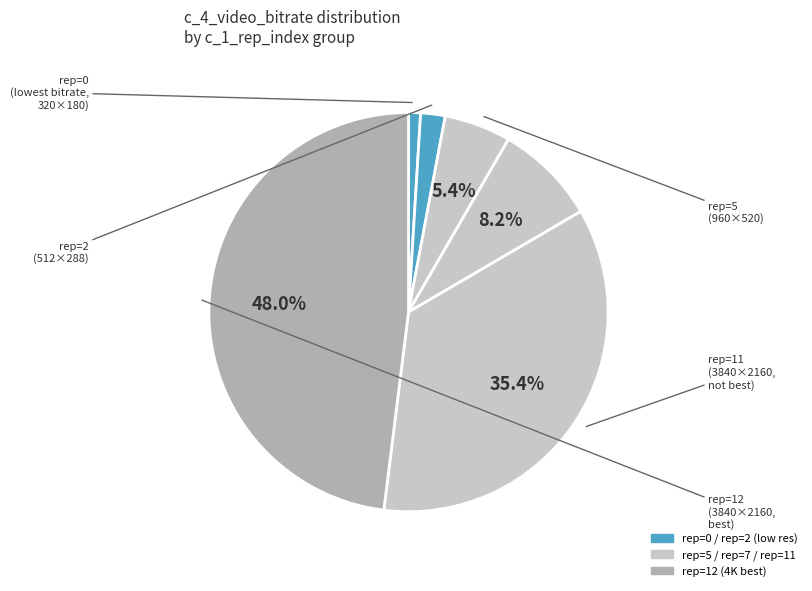

Is there any slice that represents more than half of the pie?

No